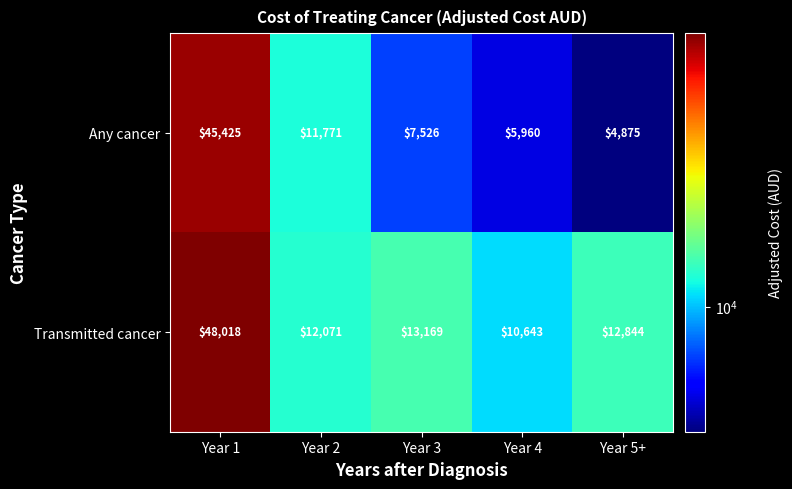

How many distinct data groups are displayed?

2